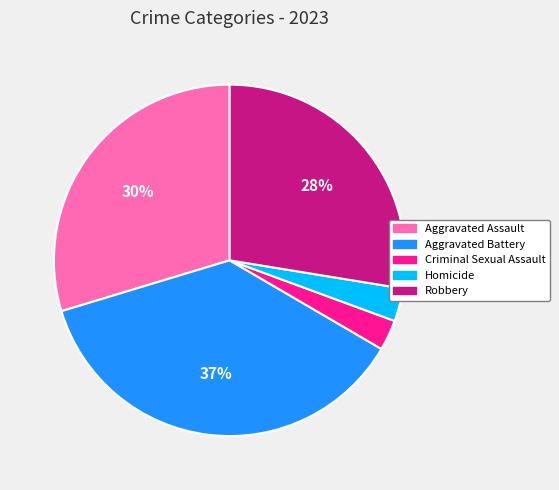

What percentage is the Aggravated Battery slice, to the nearest percent?

37%